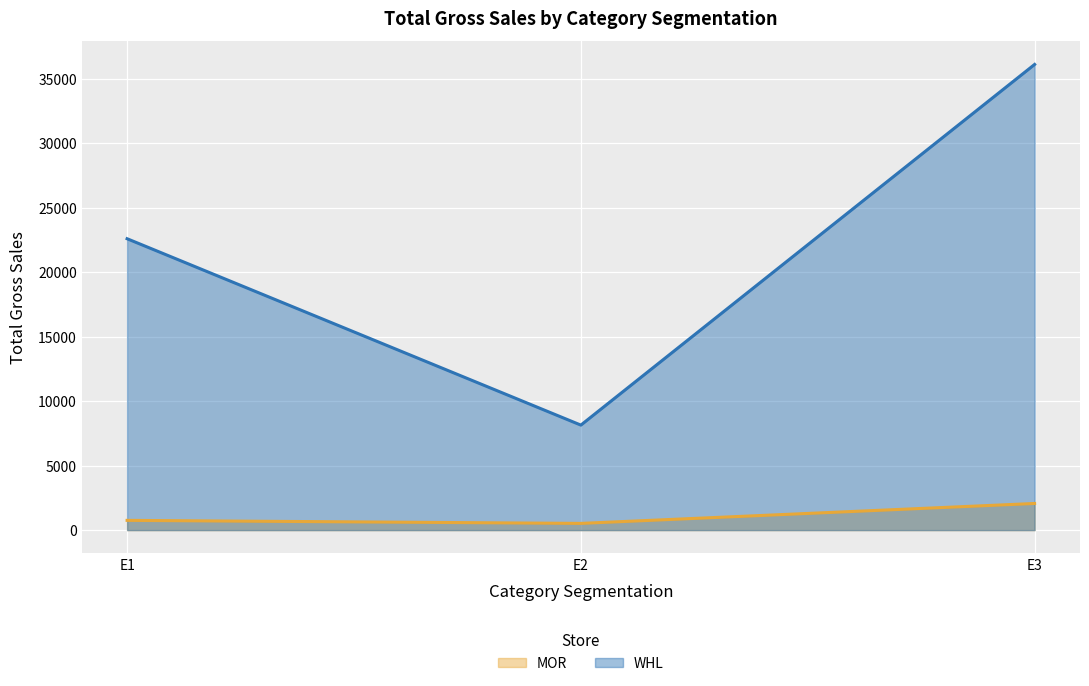

At which label does WHL reach its minimum?

E2